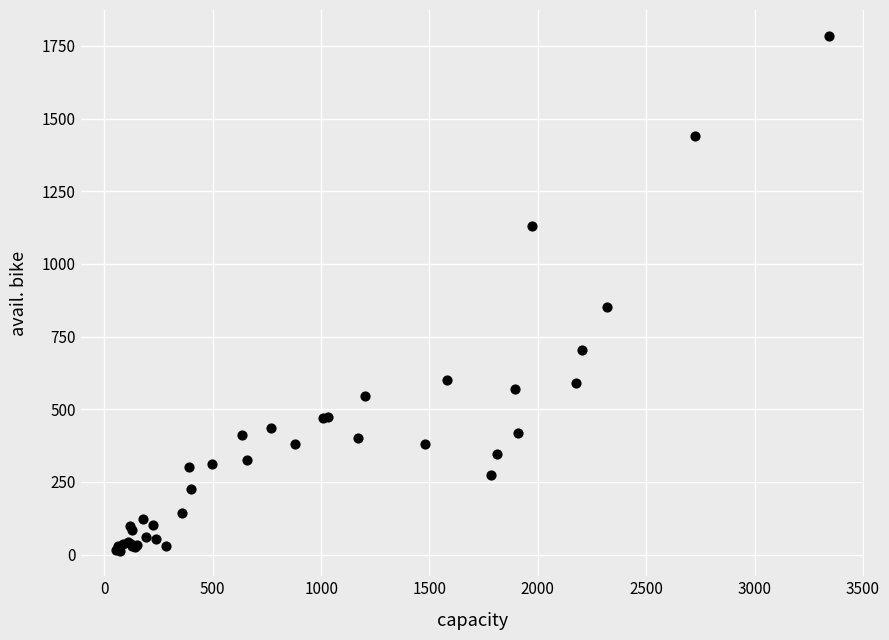

What Y value in the scatter plot is closest to 899?

852